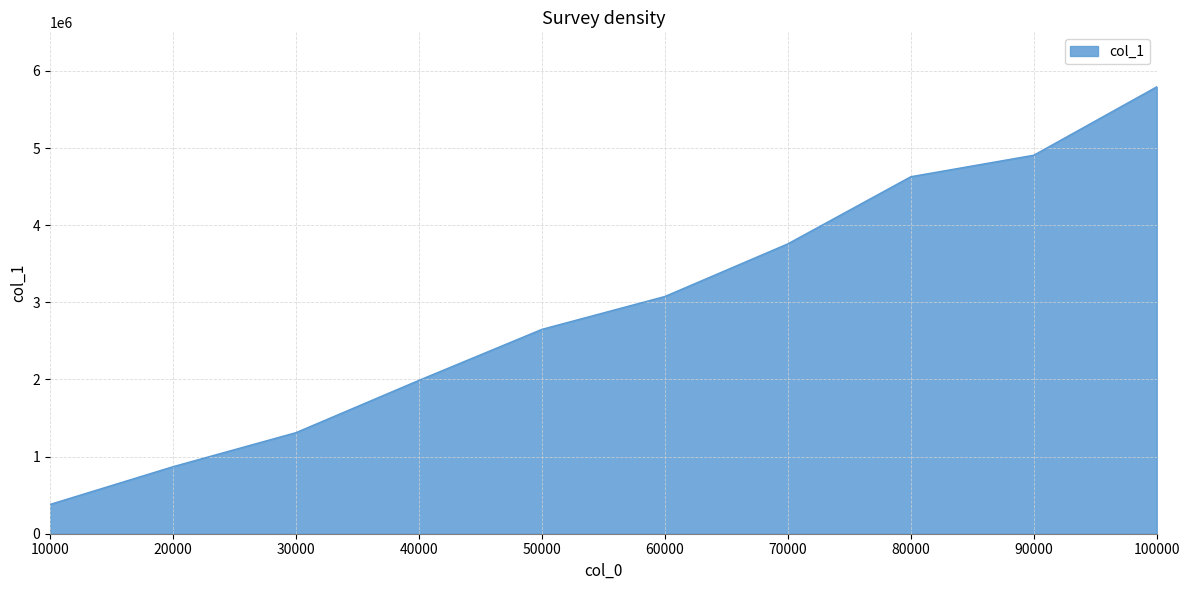

What is the difference between the values at 40000 and 70000?

1769600